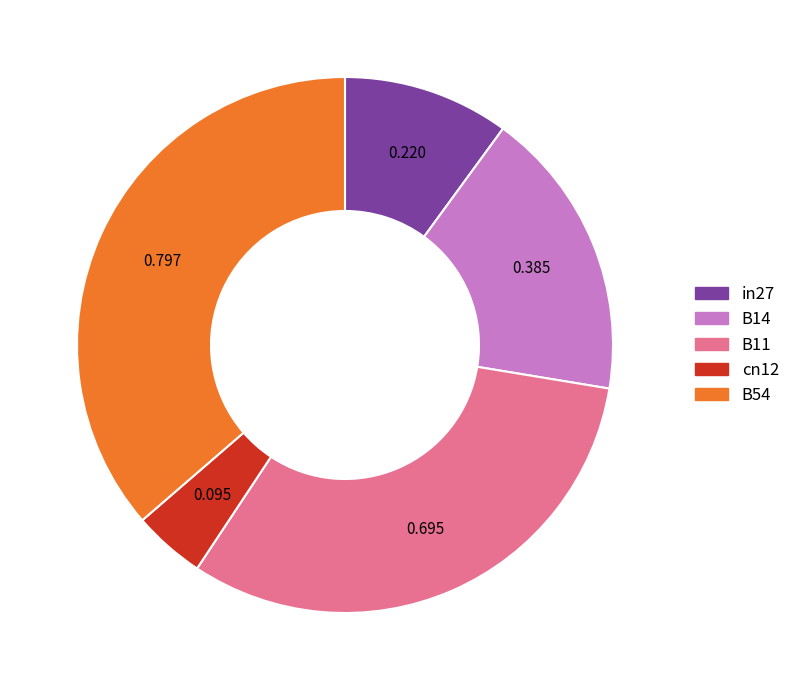

Rank the categories by value from lowest to highest.

cn12, in27, B14, B11, B54